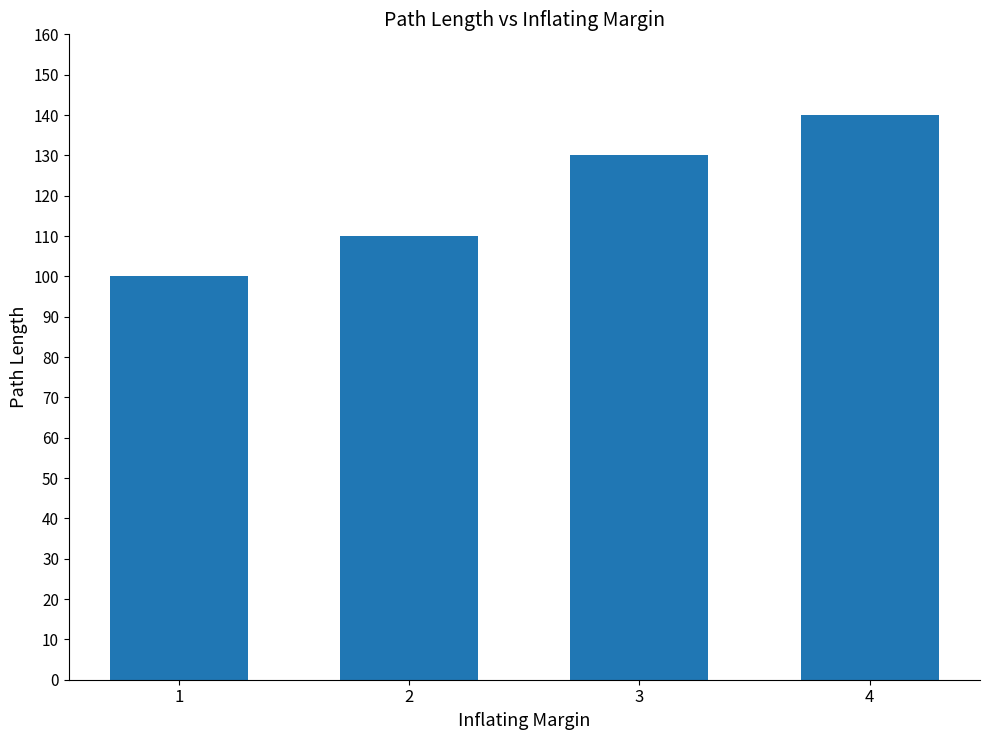

What is the change in value from 1 to 2?

+10